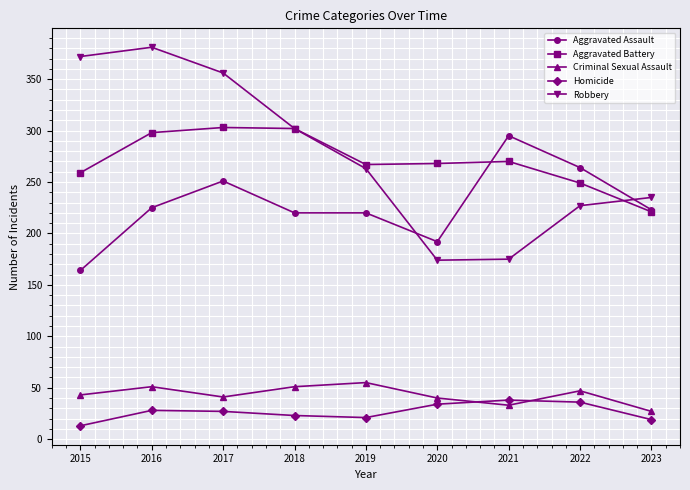

What is the difference between the Aggravated Battery values at 2020 and 2017?

35